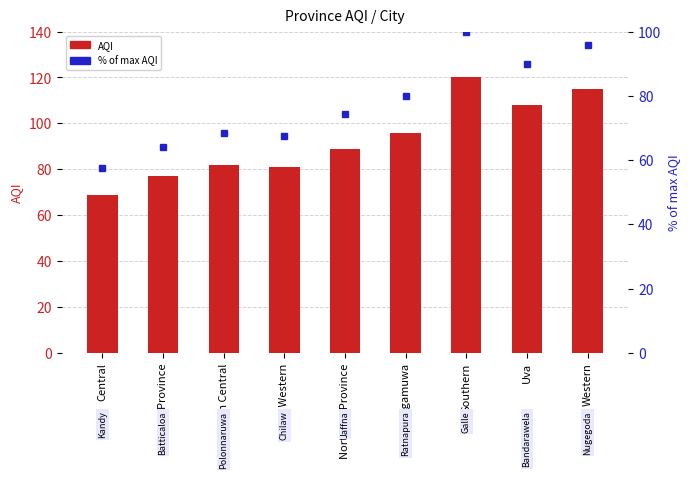

What is the difference between the maximum and minimum values in the % of max AQI series?

42.5